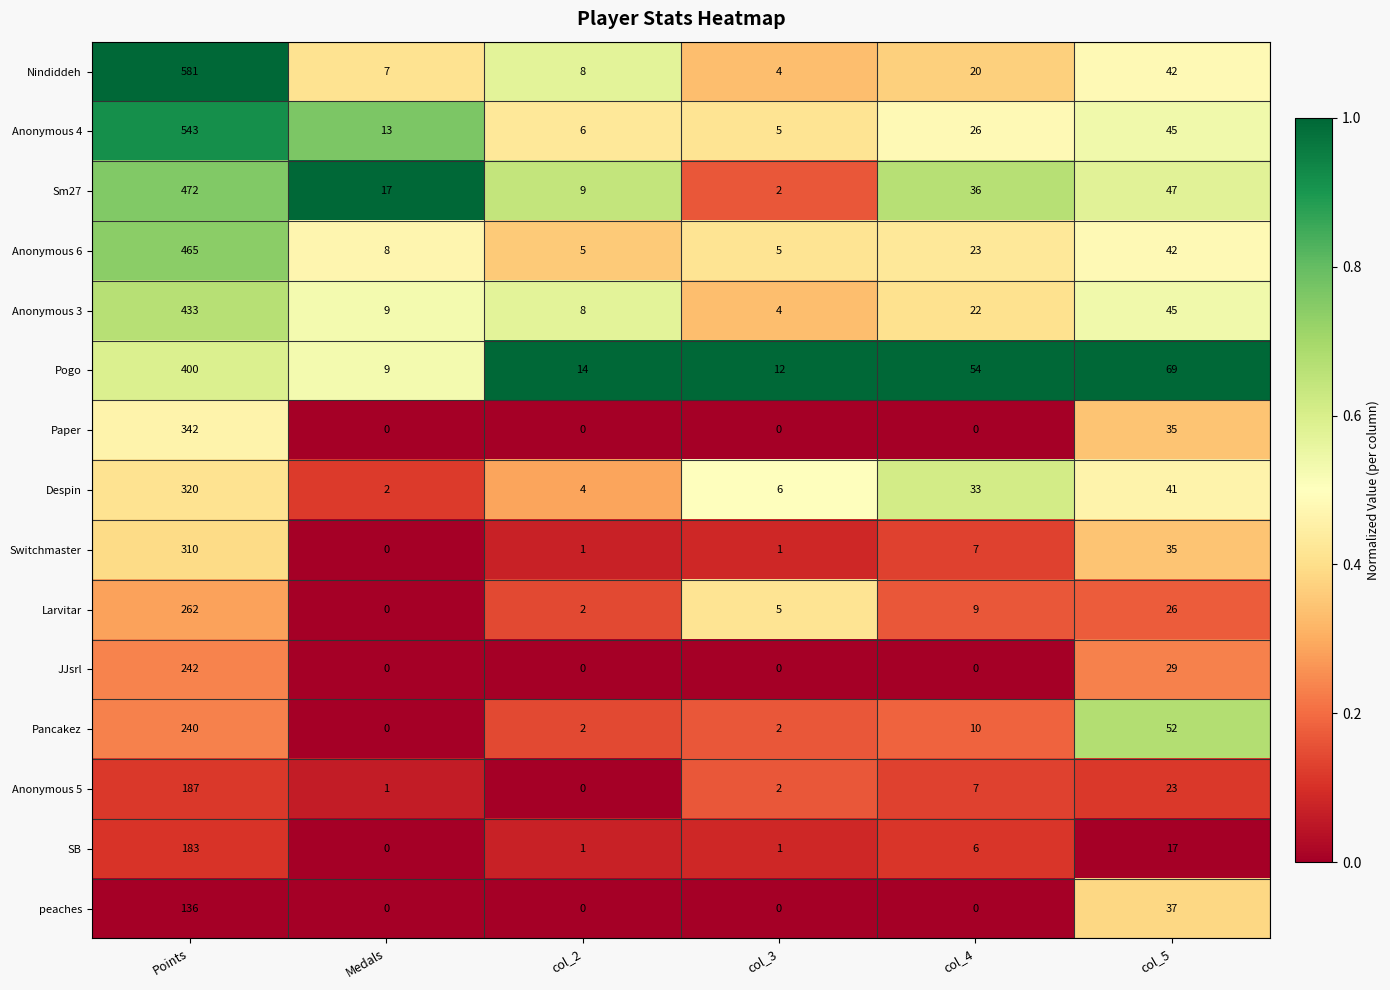

Which series changed the most between Points and col_3?

Nindiddeh